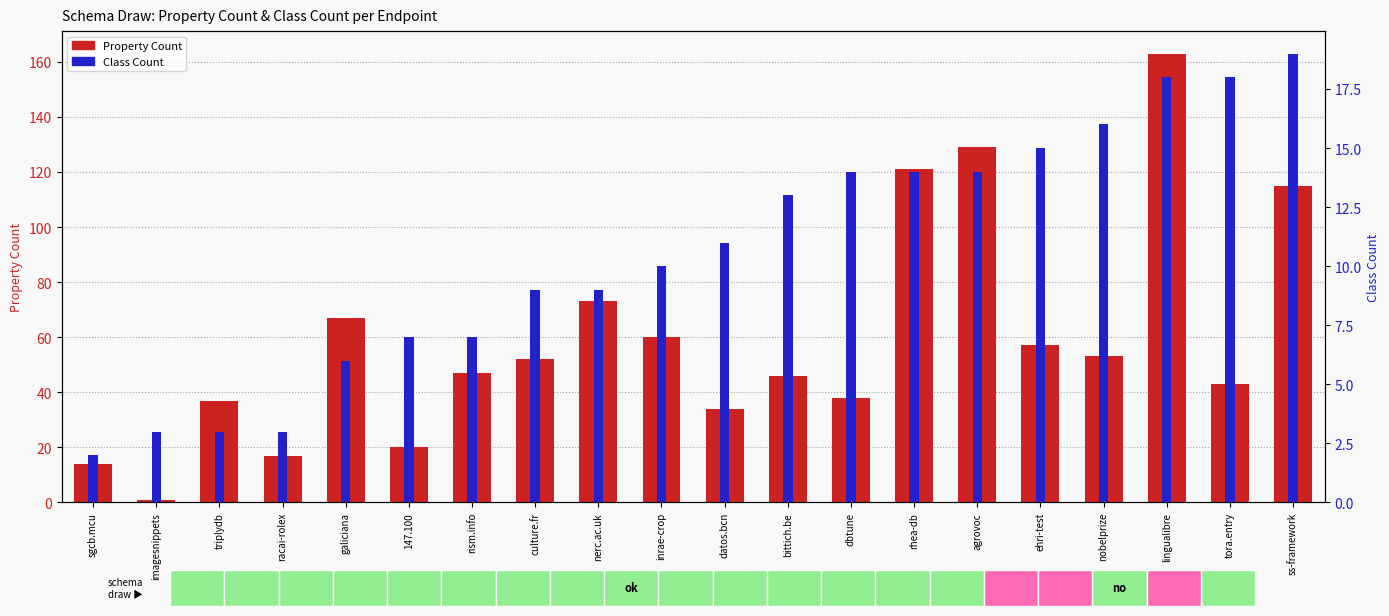

How many bars are there in each group?

2